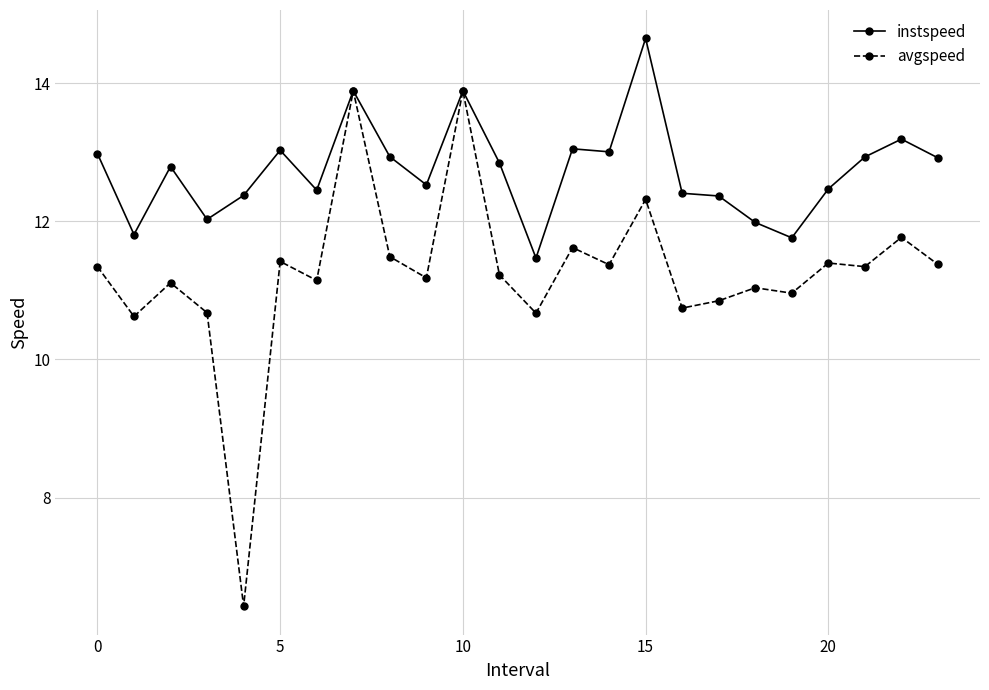

How many lines are shown in the chart?

2